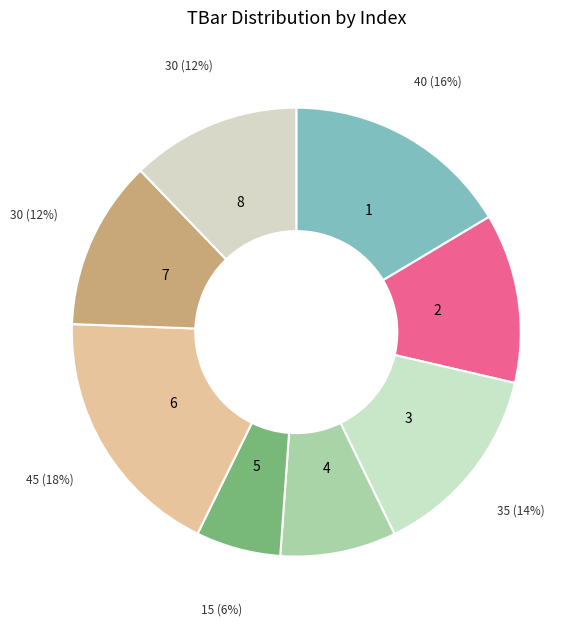

Between 7 and 6, which is larger?

6